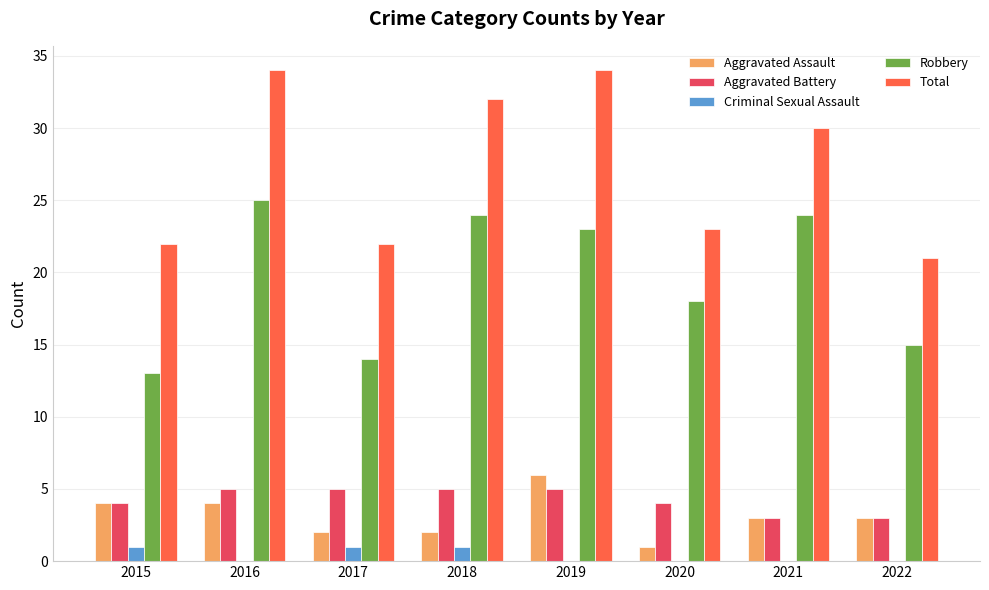

What is the maximum value shown in the chart?

34